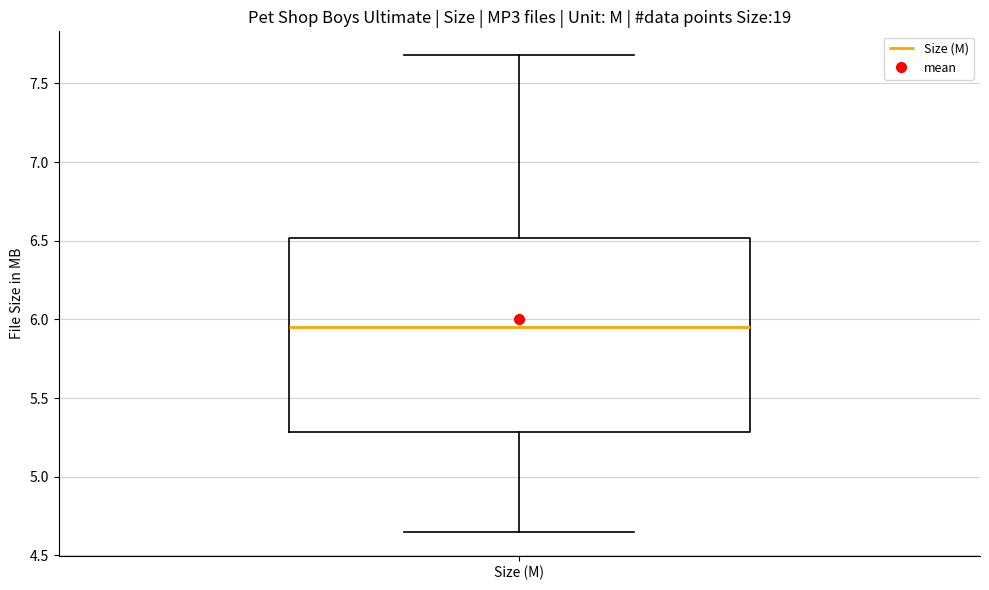

Read this box plot against the y-axis: the position of the median line, the range covered by the box, and the ends of both whiskers. The values are not printed on the chart, so give them approximately, as read against the axis.

median 5.95, box 5.30 to 6.50, whiskers 4.65 to 7.70